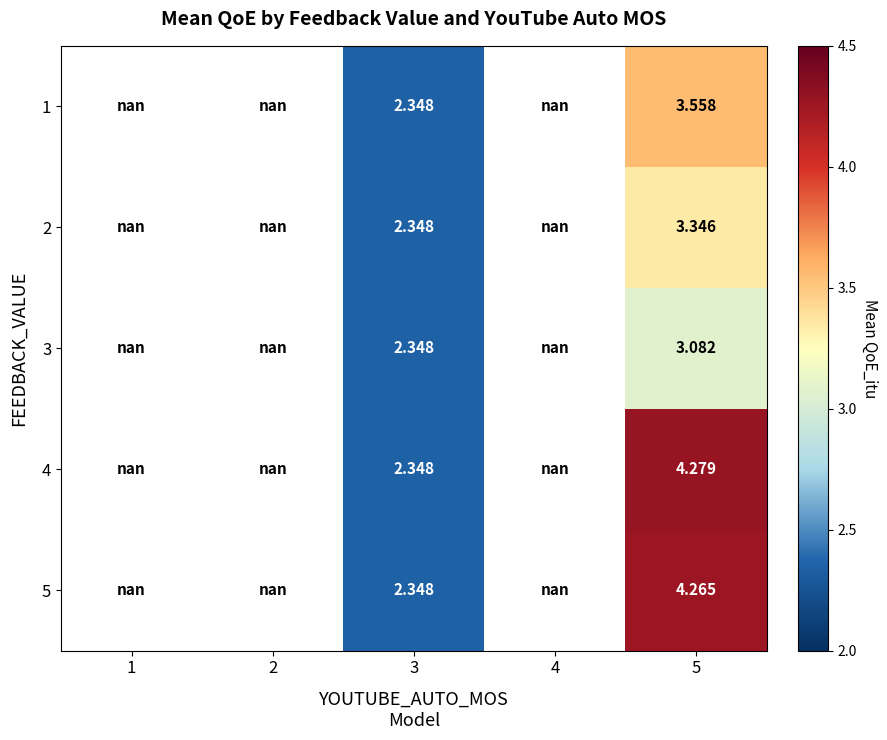

The value of 2 at 3 is 3.8. True or false?

False